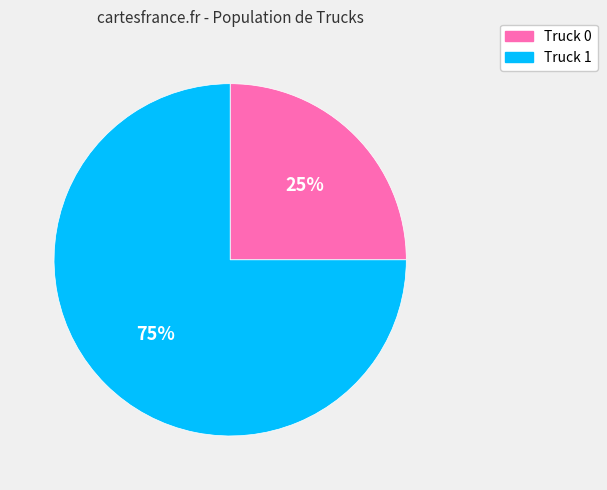

Is the sum of Truck 1 and Truck 0 greater than half?

Yes